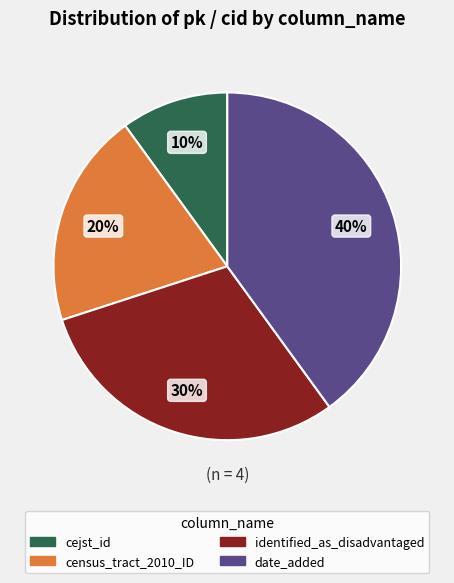

How many slices are in this pie chart?

4